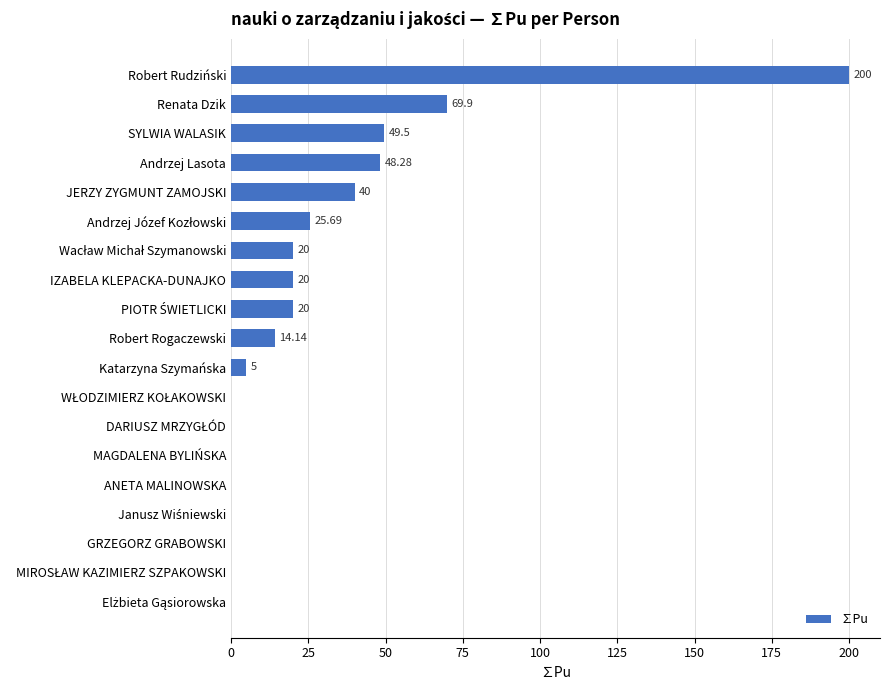

Which category has the highest value across all series?

Robert Rudziński